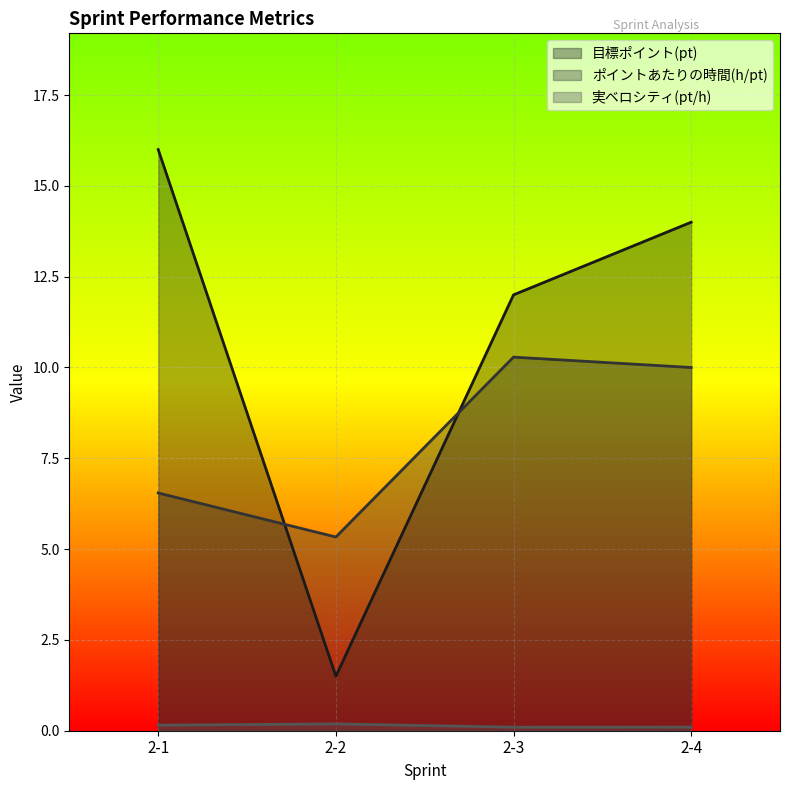

True or false: 実ベロシティ(pt/h) has a value of 0.3 at 2-2.

False